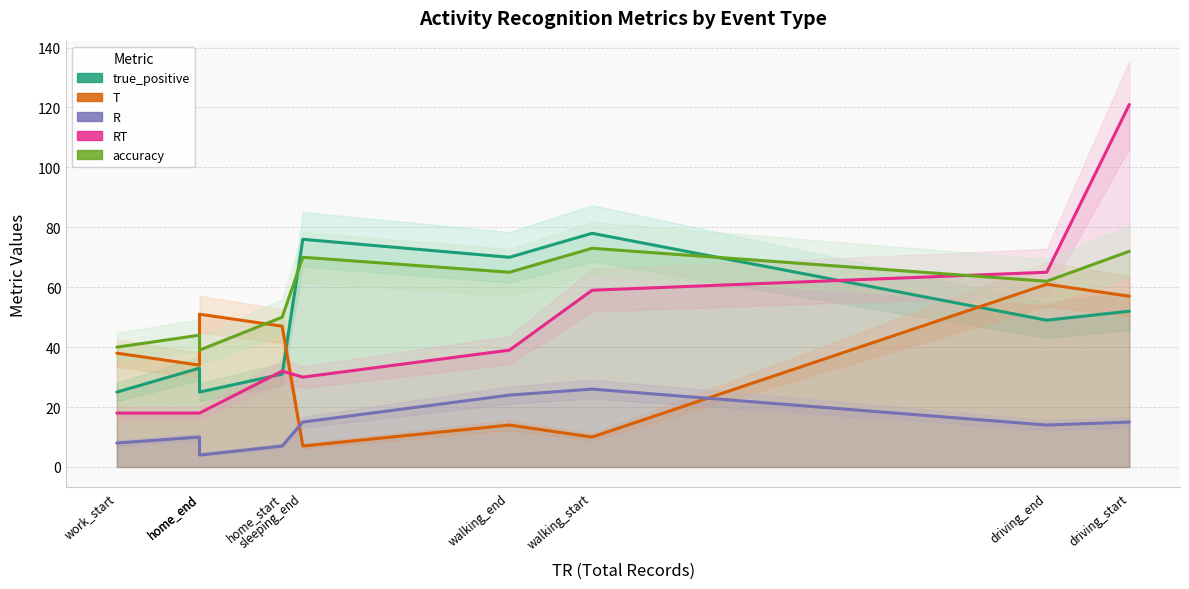

List the labels in order of accuracy value, largest first.

walking_start, driving_start, sleeping_end, walking_end, driving_end, home_start, home_end, work_start, home_end